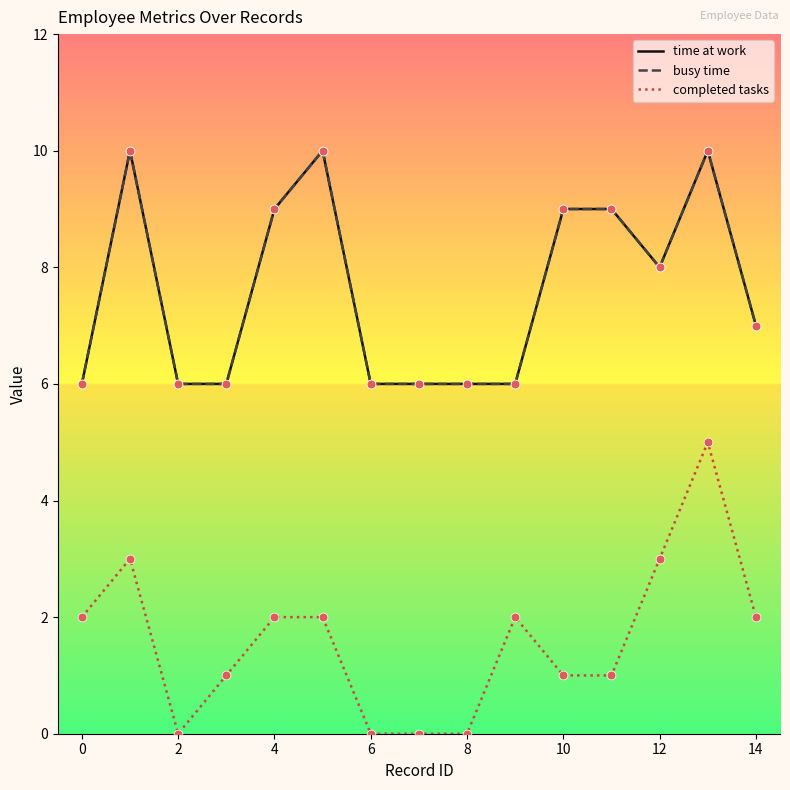

Does the chart have visible grid lines?

No